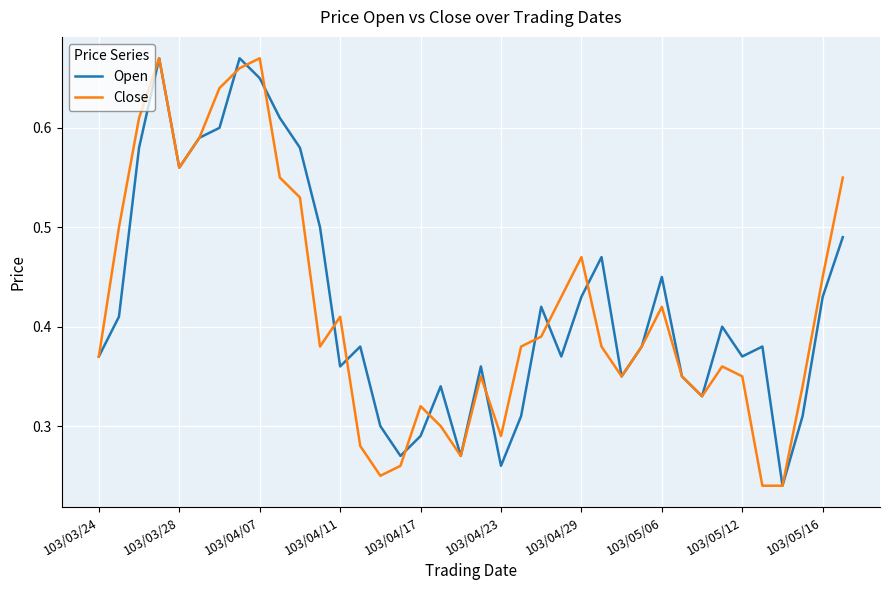

Which series has the largest total across all categories?

Open